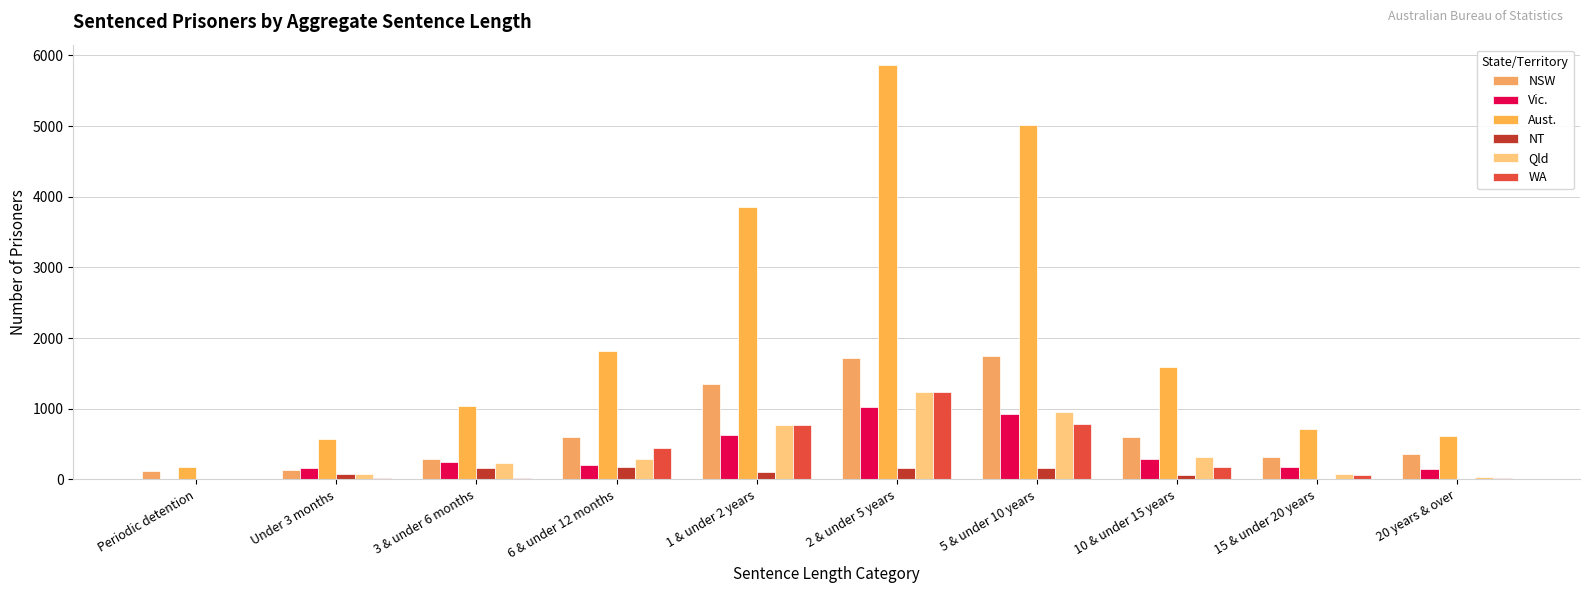

What is the greatest value displayed?

5859